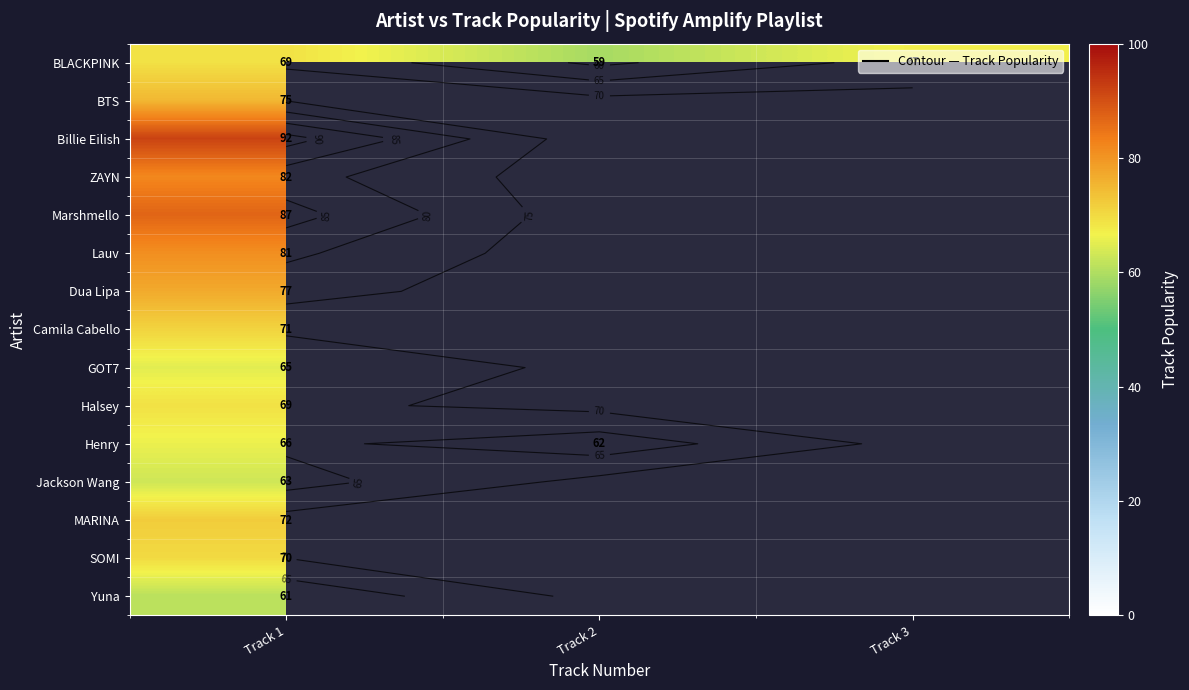

At which category is the sum across all series the highest?

Track 1